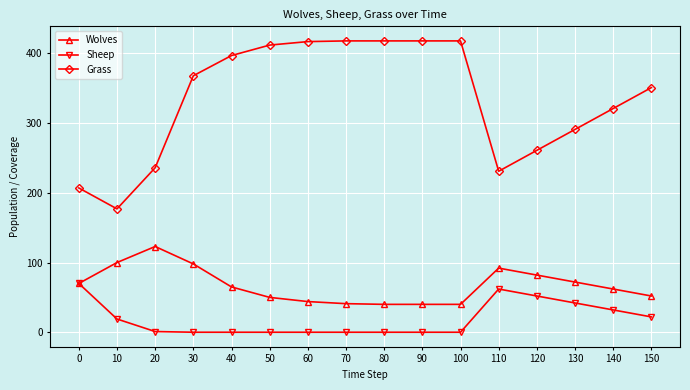

What is the difference between the highest and lowest values at 140?

289